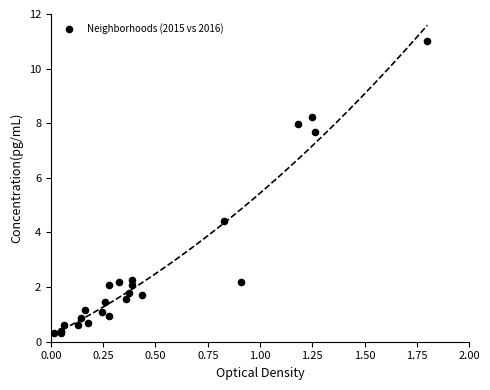

What Y value in the scatter plot is closest to 5?

4.4